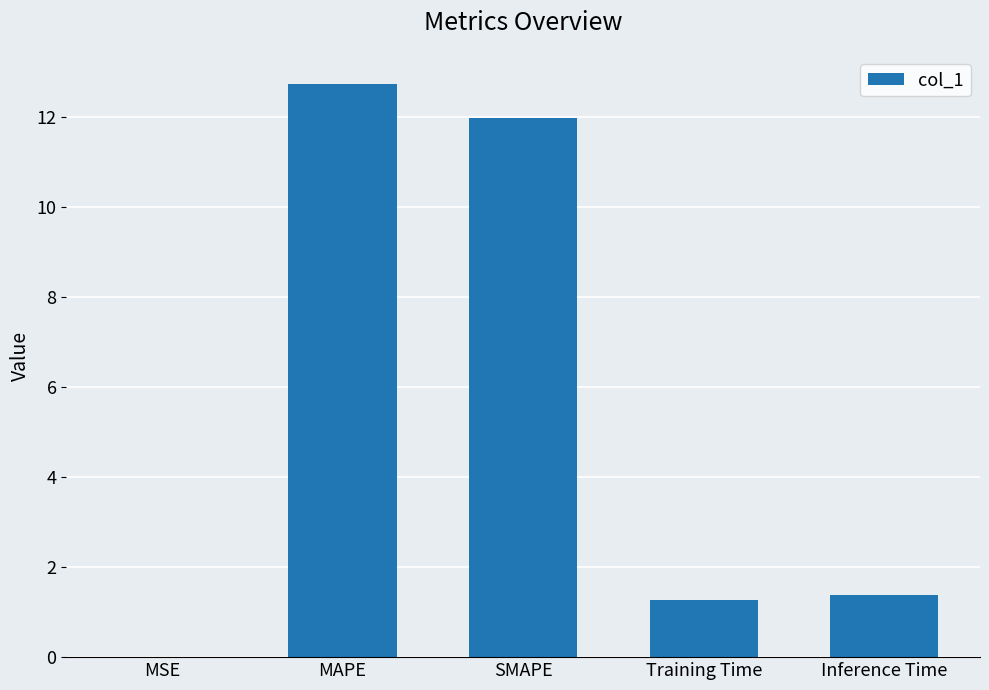

What is the approximate value at Inference Time?

1.4